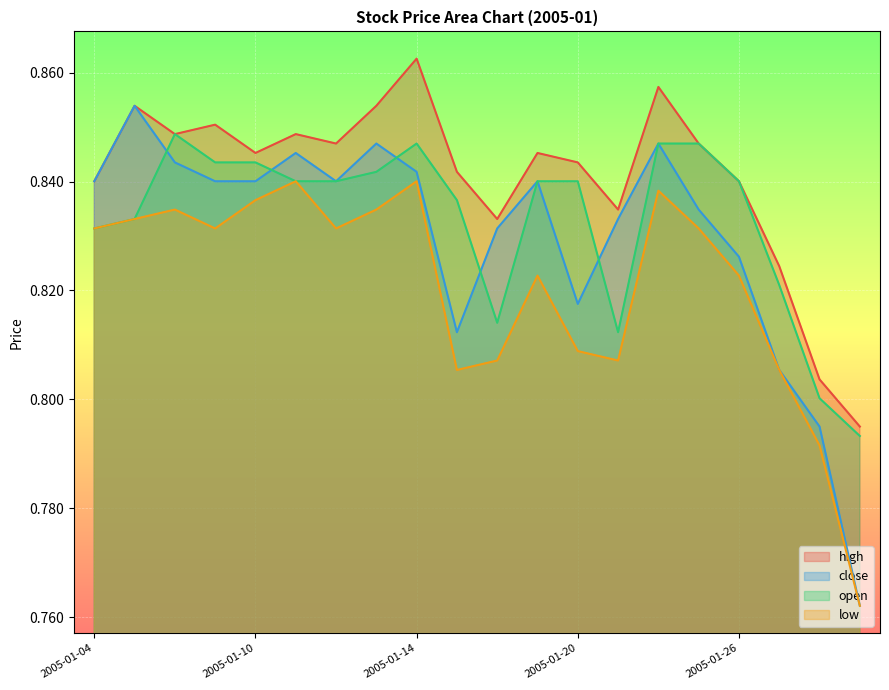

True or false: close has more than 1 interior local peaks.

True